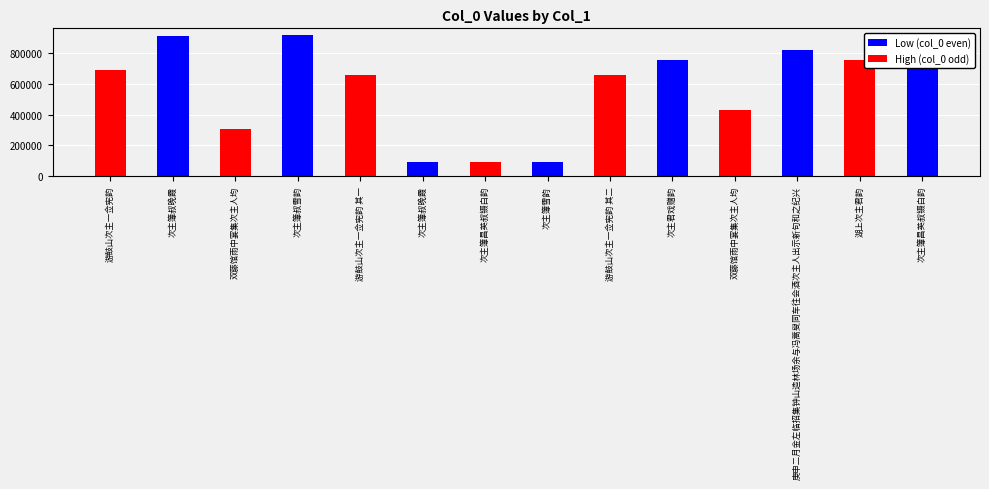

List the labels in order of value, smallest first.

次主簿雪韵, 次主簿叔晚霞, 次主簿昌英叔镊白韵, 双藤馆雨中宴集次主人均, 双藤馆雨中宴集次主人均, 游鼓山次主一佥宪韵 其一, 游鼓山次主一佥宪韵 其二, 游鼓山次主一佥宪韵, 湖上次主君韵, 次主君戏赠韵, 庚申二月金左临招集钟山造林场余与冯蒿叟同车往会酒次主人出示新句和之纪兴, 次主簿叔晚霞, 次主簿昌英叔镊白韵, 次主簿叔雪韵